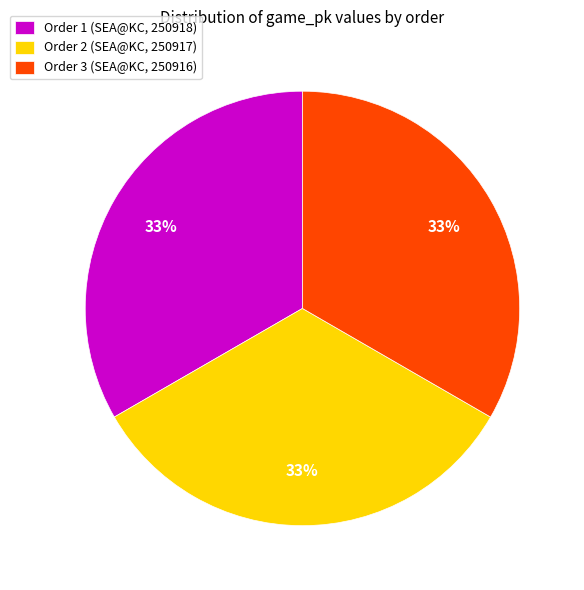

To the nearest percent, what percentage of the pie is Order 2 (SEA@KC, 250917)?

33%